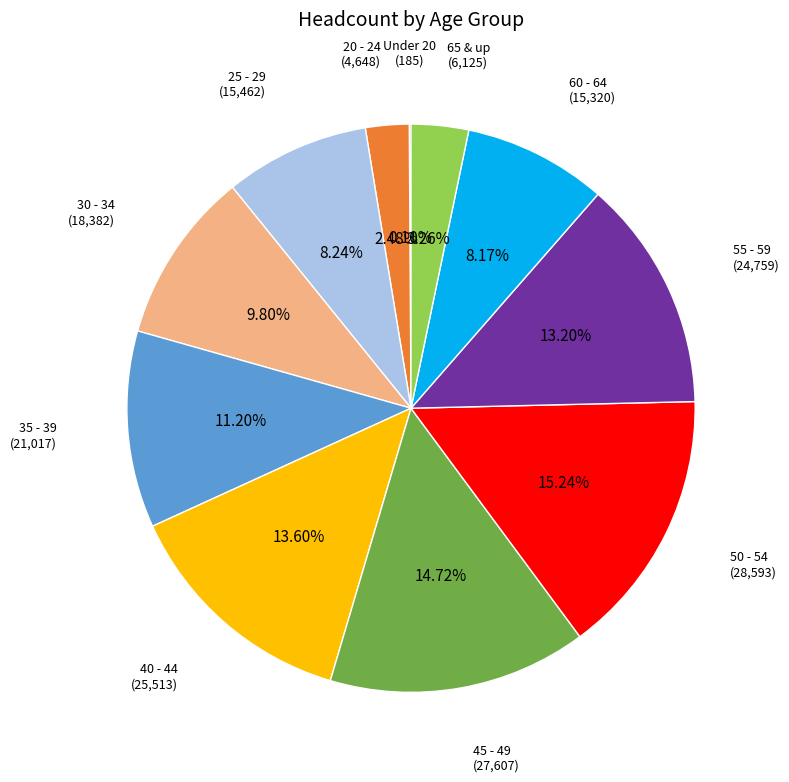

What percentage is the 45 - 49 slice, to the nearest percent?

15%